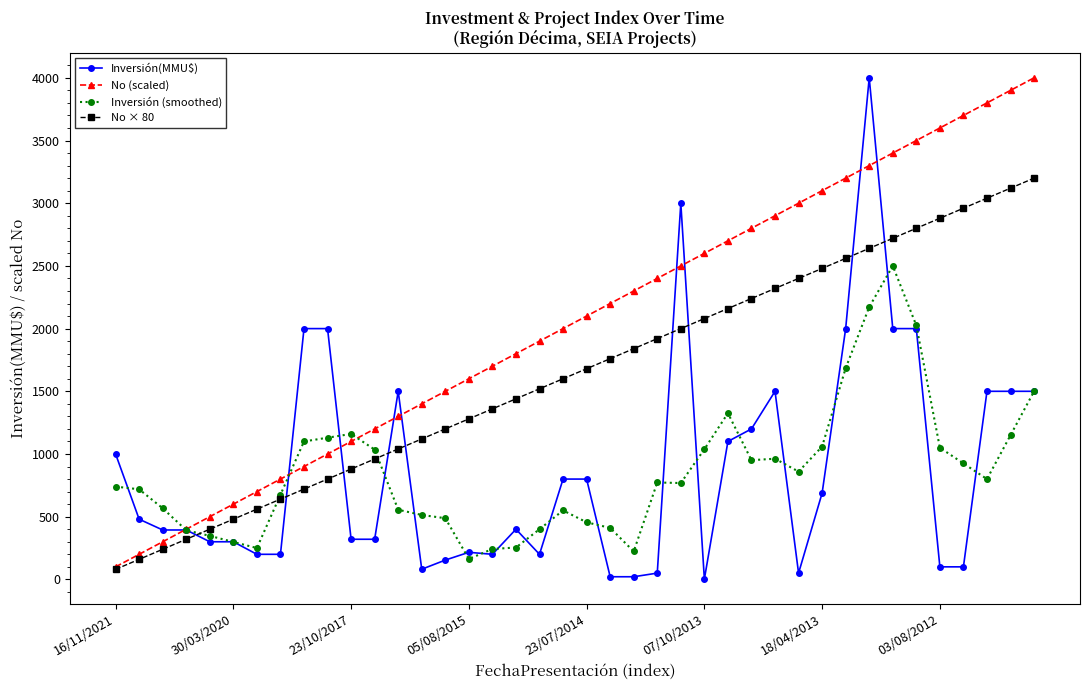

What is the value of the No (scaled) point at the 20th from the left?

2000.0